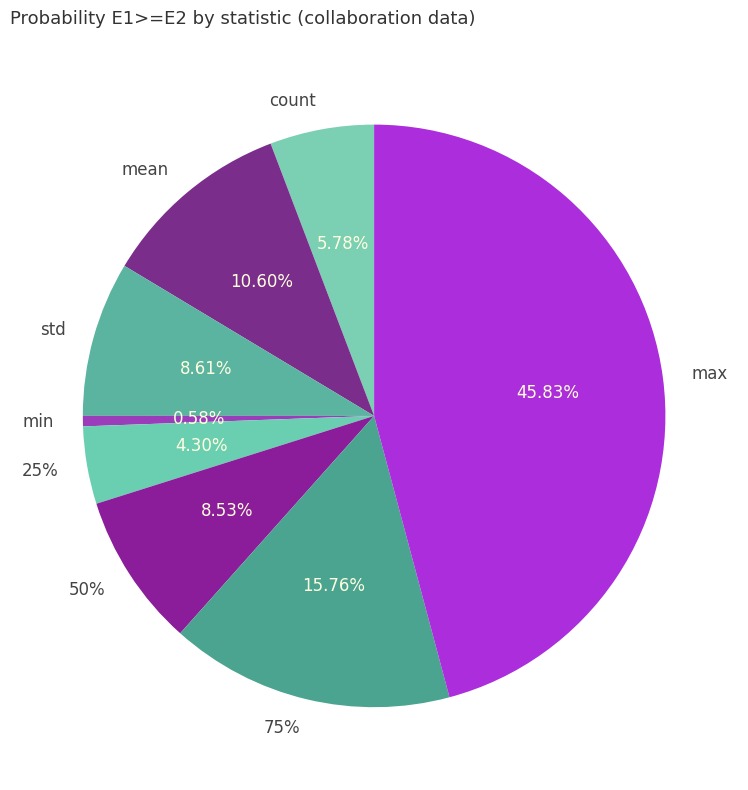

Between min and 25%, which is larger?

25%